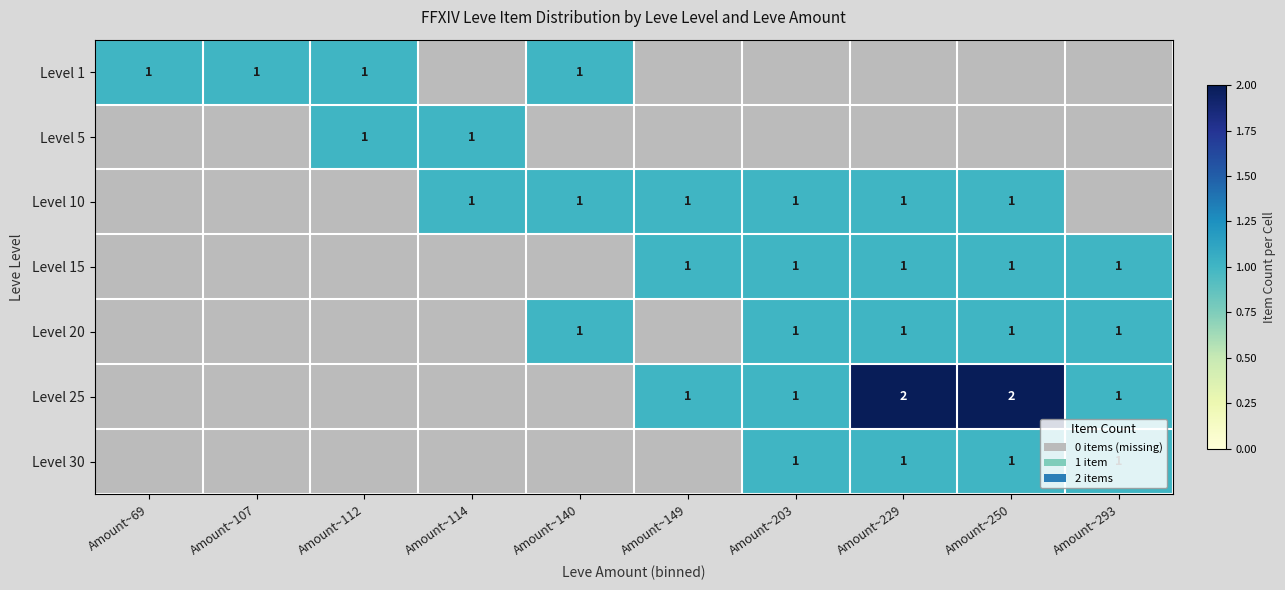

True or false: Level 20 has a value of 0 at Amount~229.

False